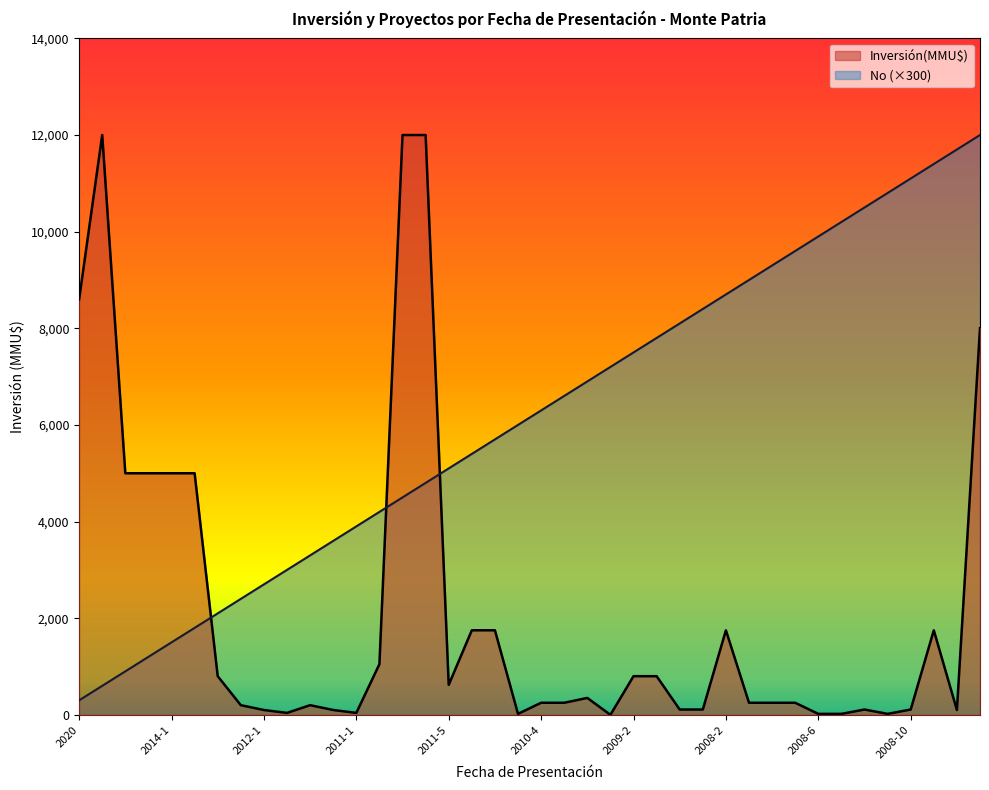

What position from the left is 2014-1?

5